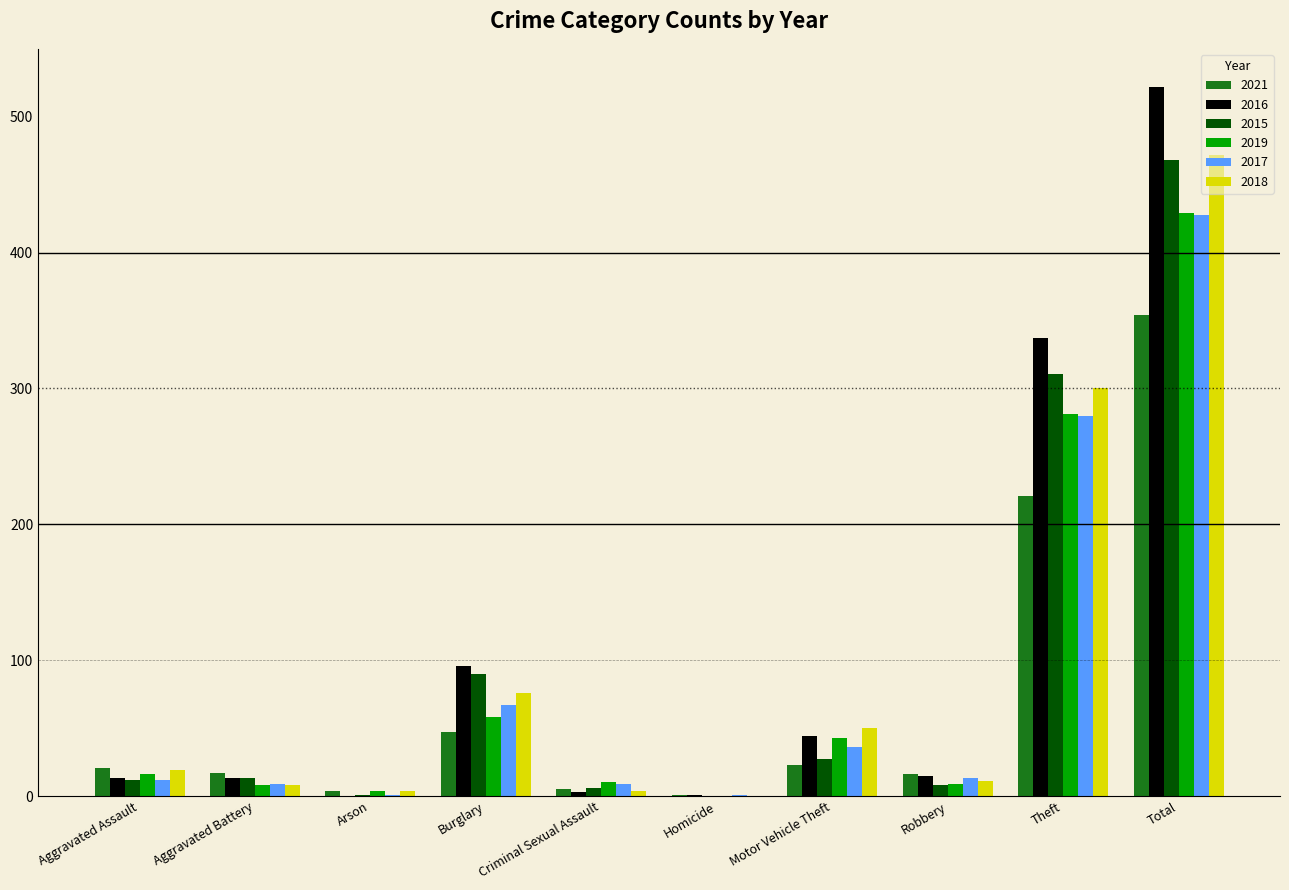

Is the value of 2015 at Theft greater than the value of 2016 at Motor Vehicle Theft?

Yes